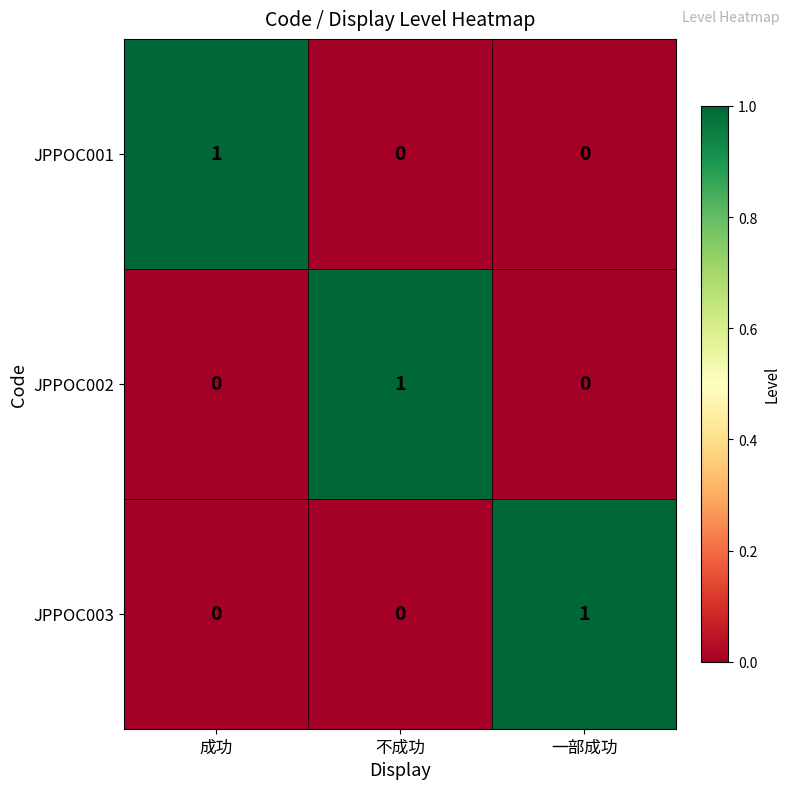

The JPPOC001 series shows 1 at 不成功. True or false?

False